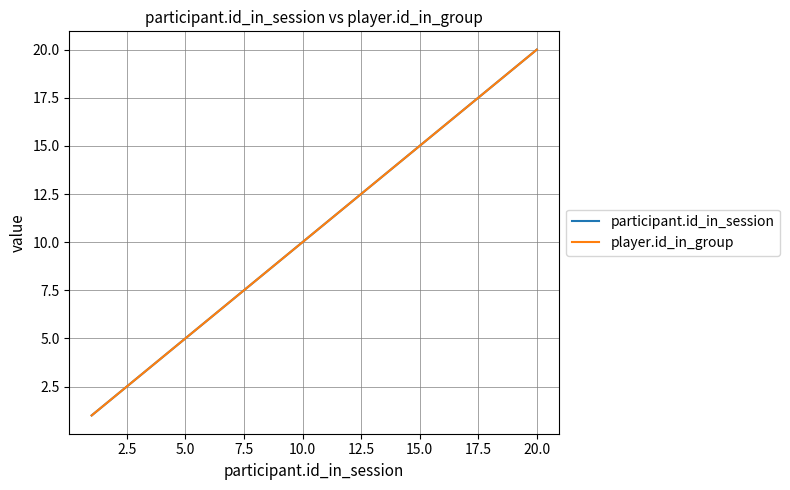

Which series has the largest range (max minus min)?

participant.id_in_session